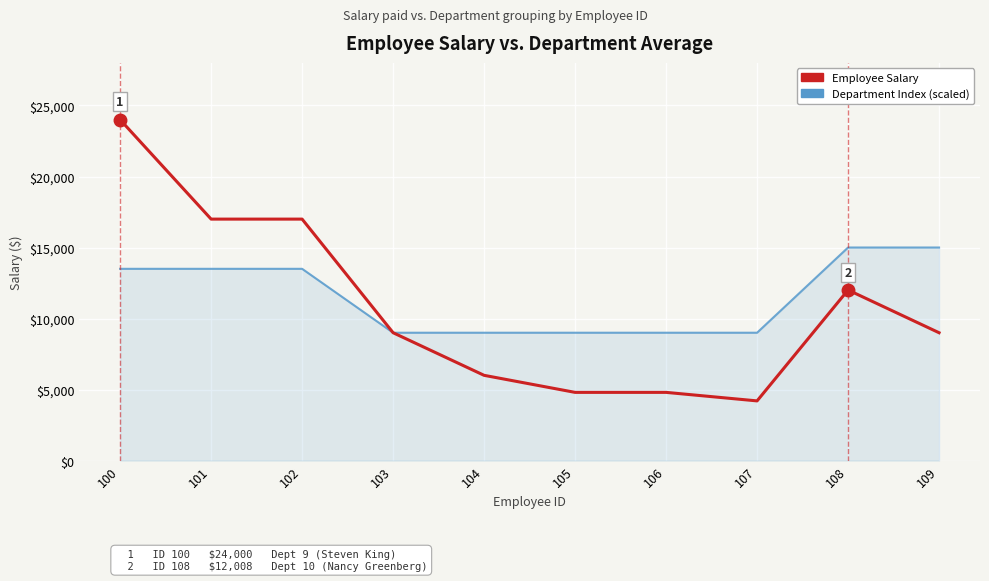

Which label corresponds to the largest value in the chart?

100